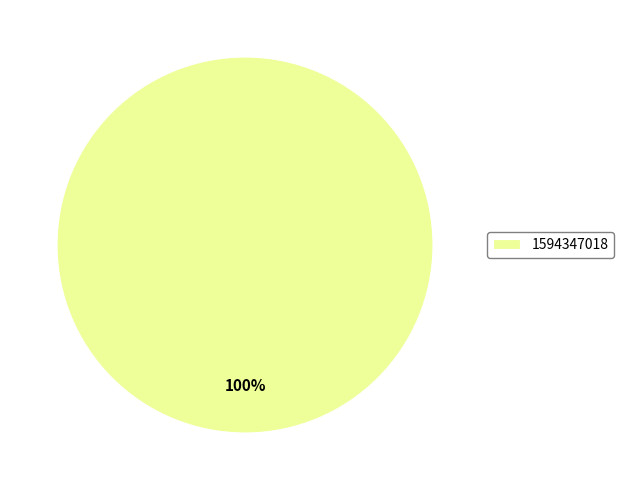

What percentage is the 1594347018 slice, to the nearest percent?

100%